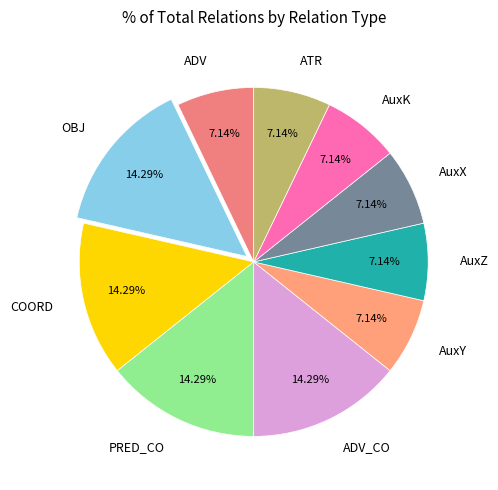

What is the total percentage of ADV_CO and AuxK?

21.4%